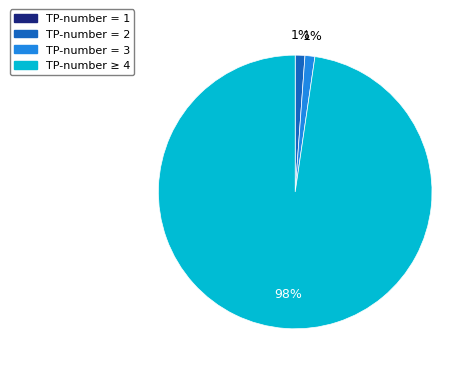

Is there any slice that represents more than half of the pie?

Yes